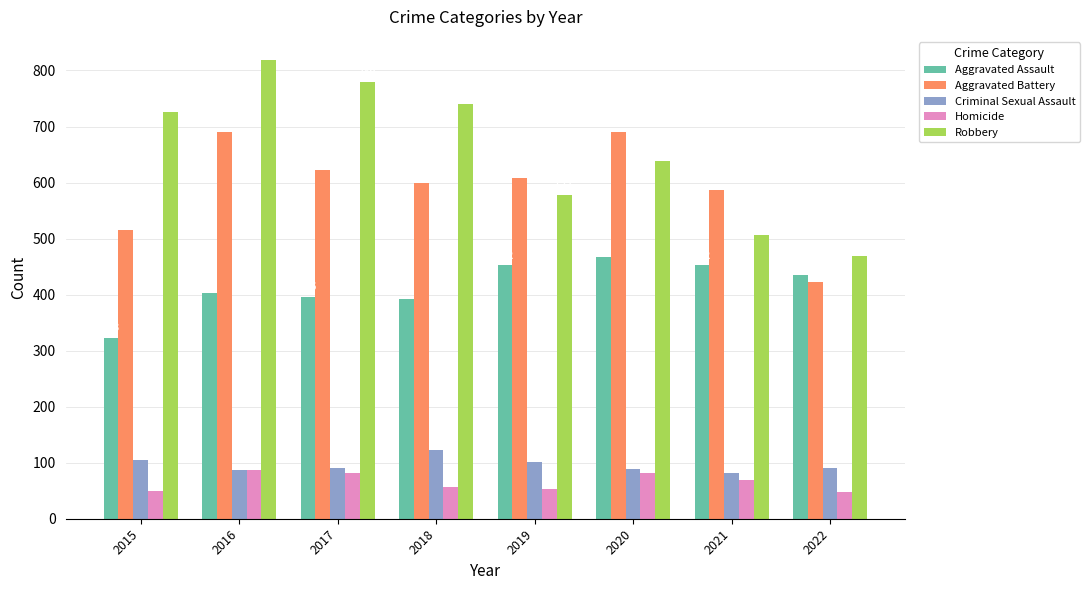

What is the value of the Homicide bar at the 1st from the left?

50